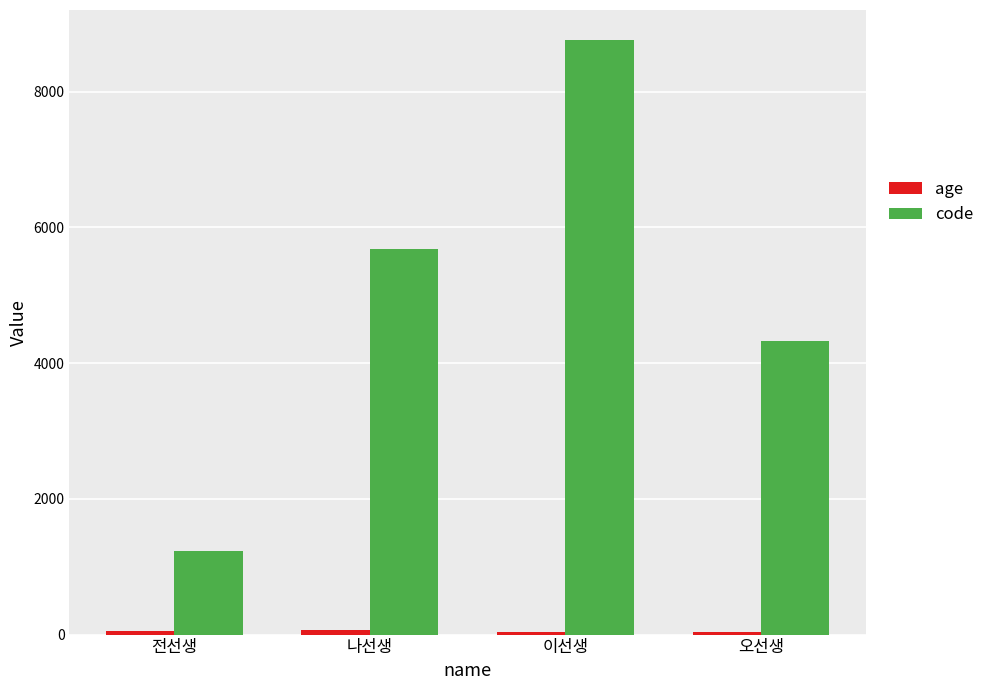

Where is code nearest to the value 4999?

오선생